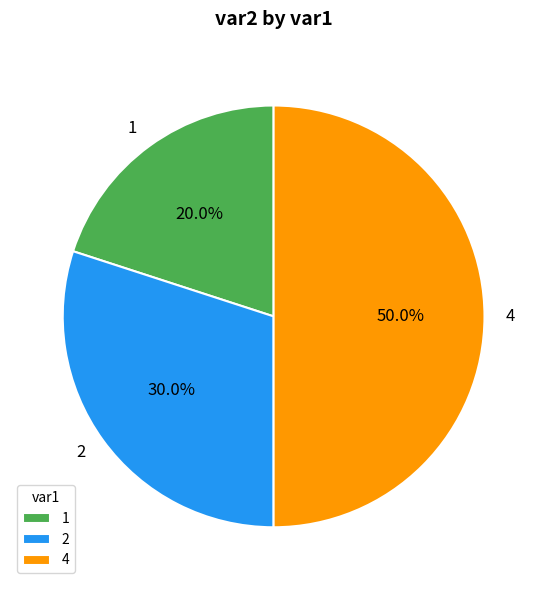

To the nearest percent, what percentage of the pie is 2?

30%